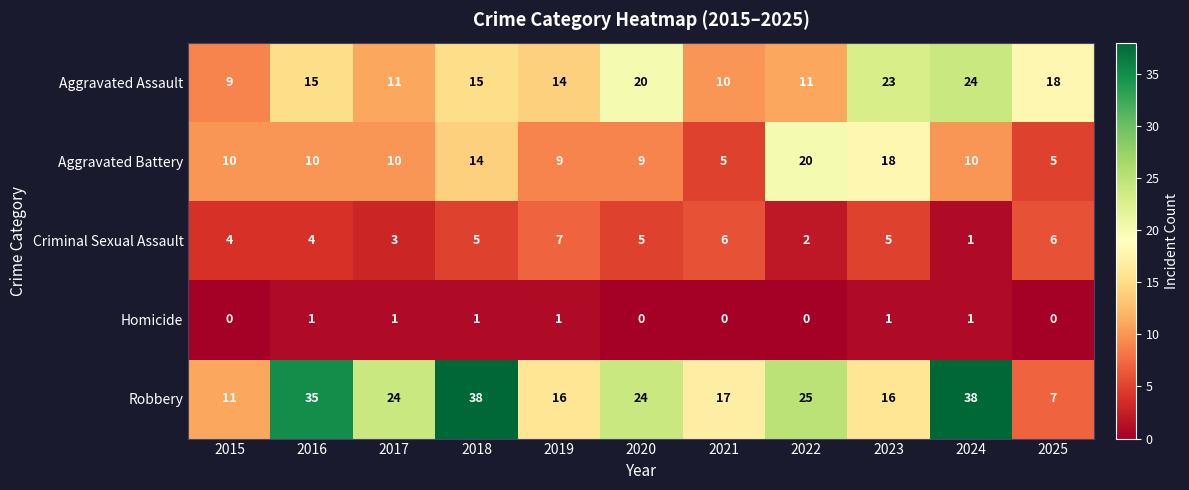

At 2025, list the series in order from smallest to largest.

Homicide, Aggravated Battery, Criminal Sexual Assault, Robbery, Aggravated Assault